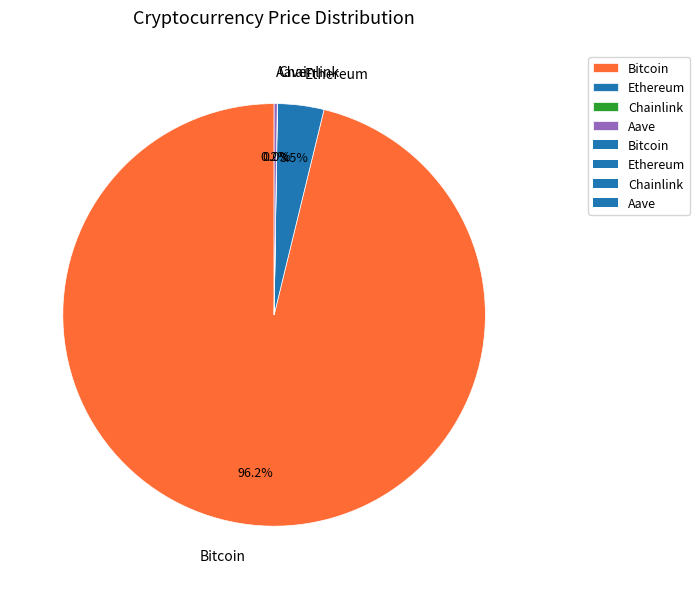

Which category has the biggest portion of the pie?

Bitcoin